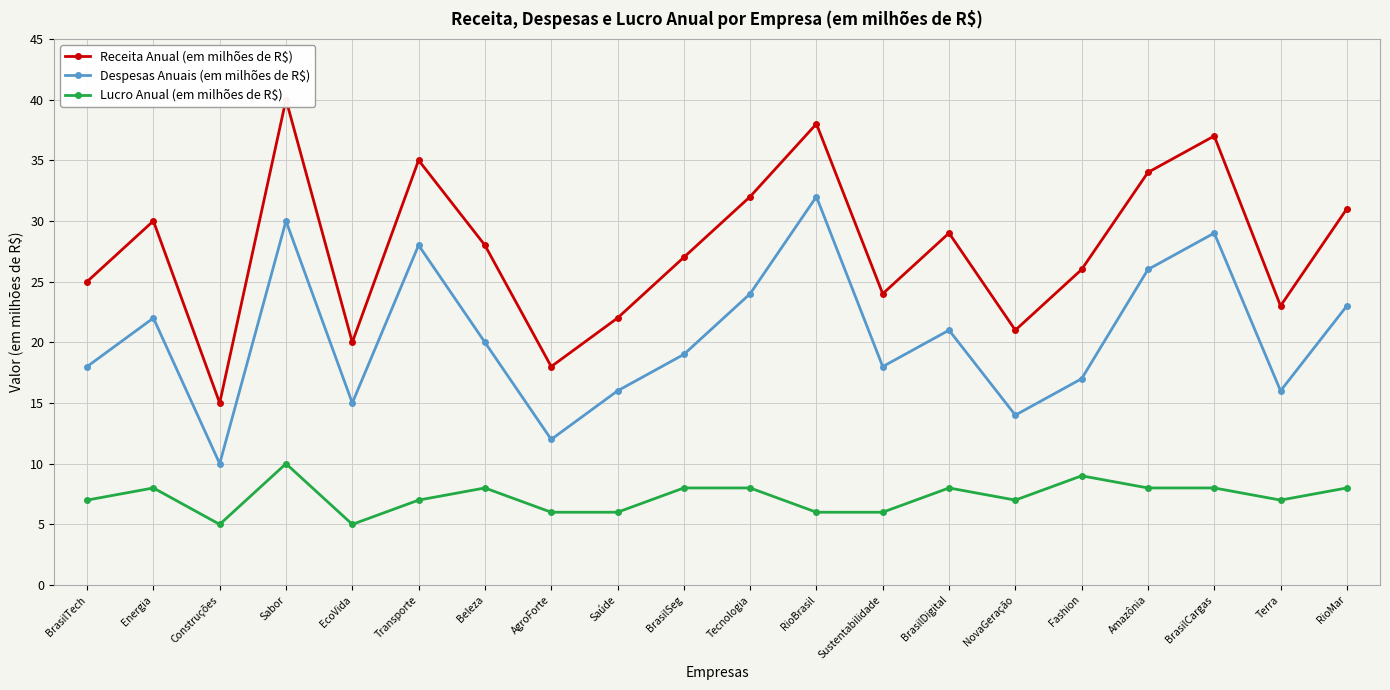

Reading left to right, list all the values displayed in this chart.

Receita Anual (em milhões de R$): BrasilTech=25	Energia=30	Construções=15	Sabor=40	EcoVida=20	Transporte=35	Beleza=28	AgroForte=18	Saúde=22	BrasilSeg=27	Tecnologia=32	RioBrasil=38	Sustentabilidade=24	BrasilDigital=29	NovaGeração=21	Fashion=26	Amazônia=34	BrasilCargas=37	Terra=23	RioMar=31
Despesas Anuais (em milhões de R$): BrasilTech=18	Energia=22	Construções=10	Sabor=30	EcoVida=15	Transporte=28	Beleza=20	AgroForte=12	Saúde=16	BrasilSeg=19	Tecnologia=24	RioBrasil=32	Sustentabilidade=18	BrasilDigital=21	NovaGeração=14	Fashion=17	Amazônia=26	BrasilCargas=29	Terra=16	RioMar=23
Lucro Anual (em milhões de R$): BrasilTech=7	Energia=8	Construções=5	Sabor=10	EcoVida=5	Transporte=7	Beleza=8	AgroForte=6	Saúde=6	BrasilSeg=8	Tecnologia=8	RioBrasil=6	Sustentabilidade=6	BrasilDigital=8	NovaGeração=7	Fashion=9	Amazônia=8	BrasilCargas=8	Terra=7	RioMar=8